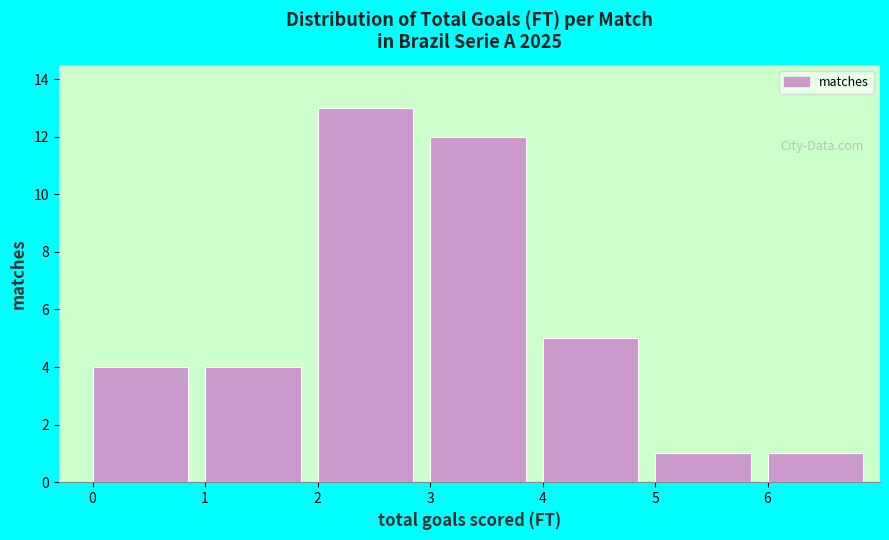

How tall is the bar that spans 3 to 4 on the x-axis? The values are not printed on the chart, so give them approximately, as read against the axis.

12